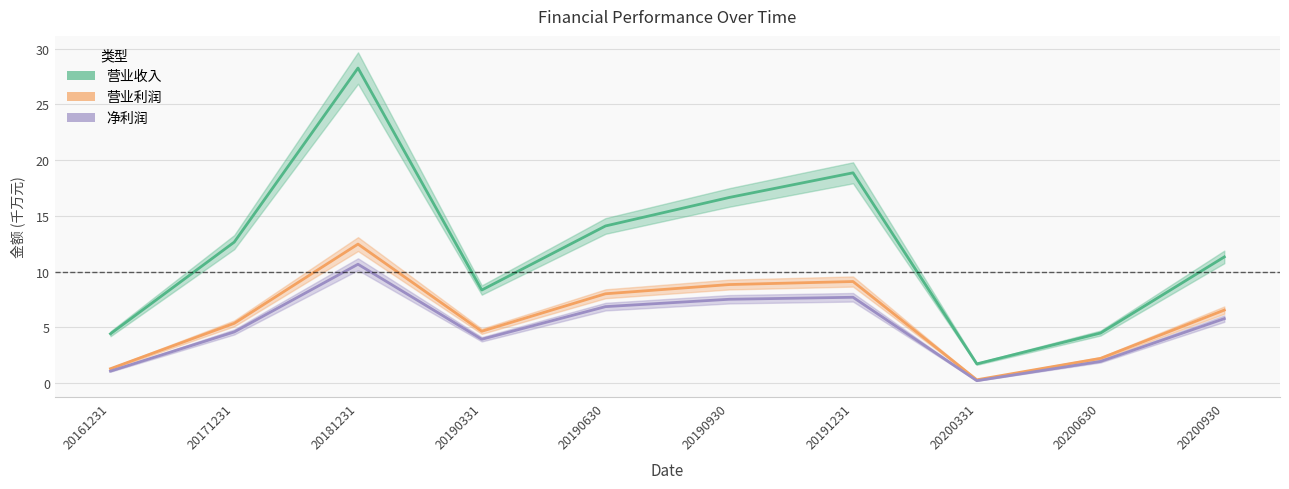

Rank the categories by 营业利润 value from highest to lowest.

20181231, 20191231, 20190930, 20190630, 20200930, 20171231, 20190331, 20200630, 20161231, 20200331